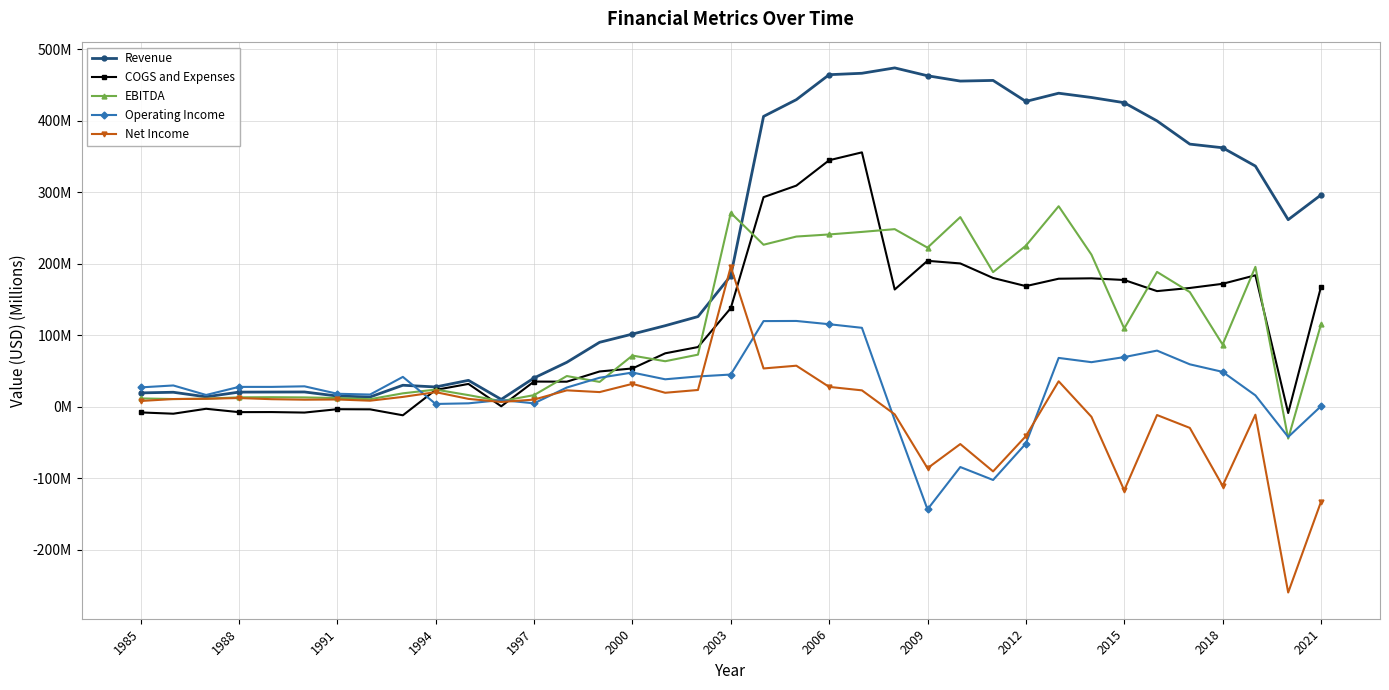

What is the difference between the second highest and second lowest values in the EBITDA series?

263.3